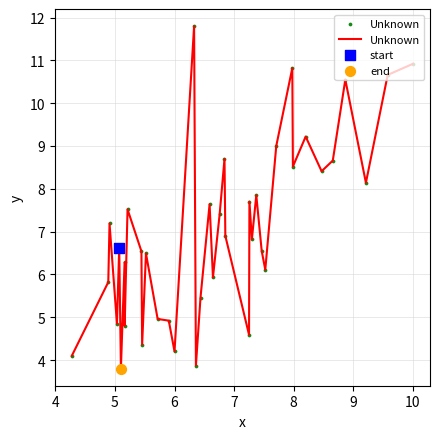

What is the smallest value displayed?

3.8